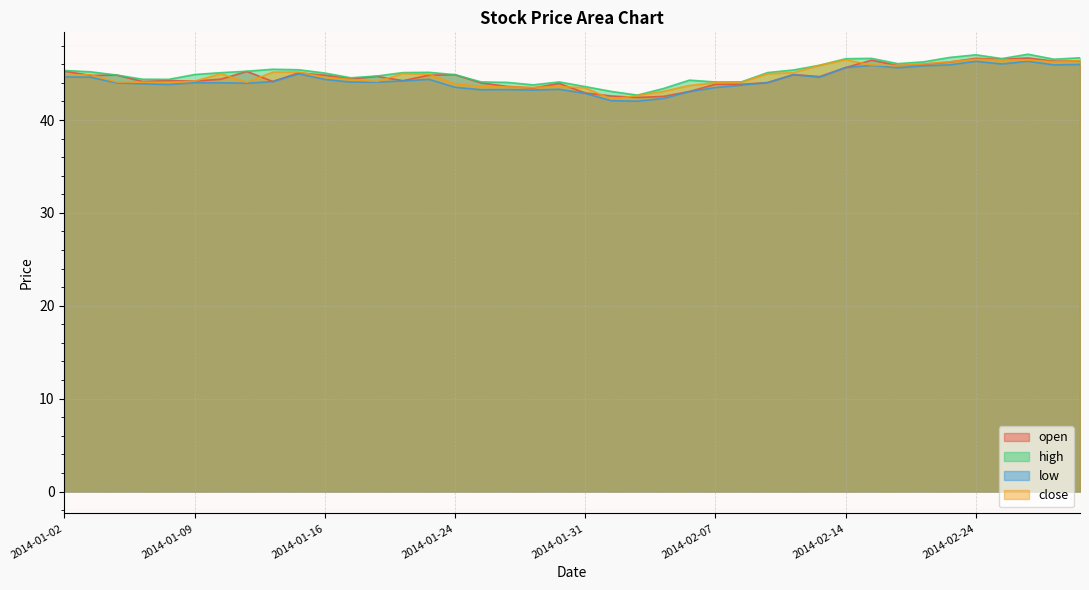

Where do open and close first cross each other?

2014-01-02 and 2014-01-03